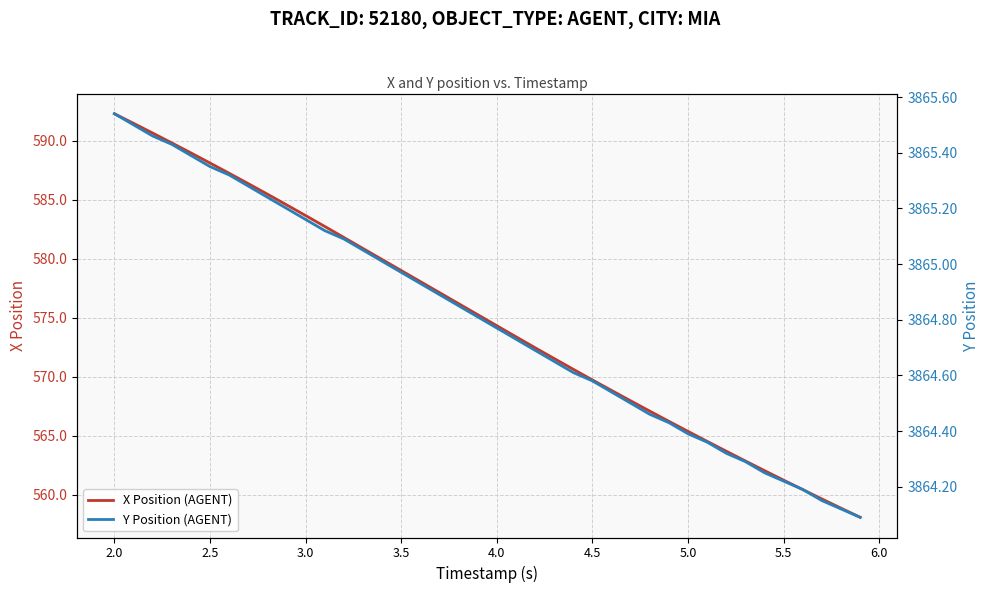

Reading left to right, transcribe all the data shown in this chart.

X Position (AGENT): 592.3	591.5	590.7	589.8	589.0	588.1	587.3	586.4	585.5	584.6	583.7	582.8	581.8	580.9	580.0	579.0	578.1	577.1	576.2	575.3	574.3	573.4	572.5	571.6	570.6	569.7	568.9	568.0	567.1	566.2	565.4	564.5	563.7	562.9	562.1	561.2	560.4	559.7	558.9	558.1
Y Position (AGENT): 3865.5	3865.5	3865.5	3865.4	3865.4	3865.3	3865.3	3865.3	3865.2	3865.2	3865.2	3865.1	3865.1	3865.1	3865.0	3865.0	3864.9	3864.9	3864.8	3864.8	3864.8	3864.7	3864.7	3864.7	3864.6	3864.6	3864.5	3864.5	3864.5	3864.4	3864.4	3864.4	3864.3	3864.3	3864.2	3864.2	3864.2	3864.2	3864.1	3864.1